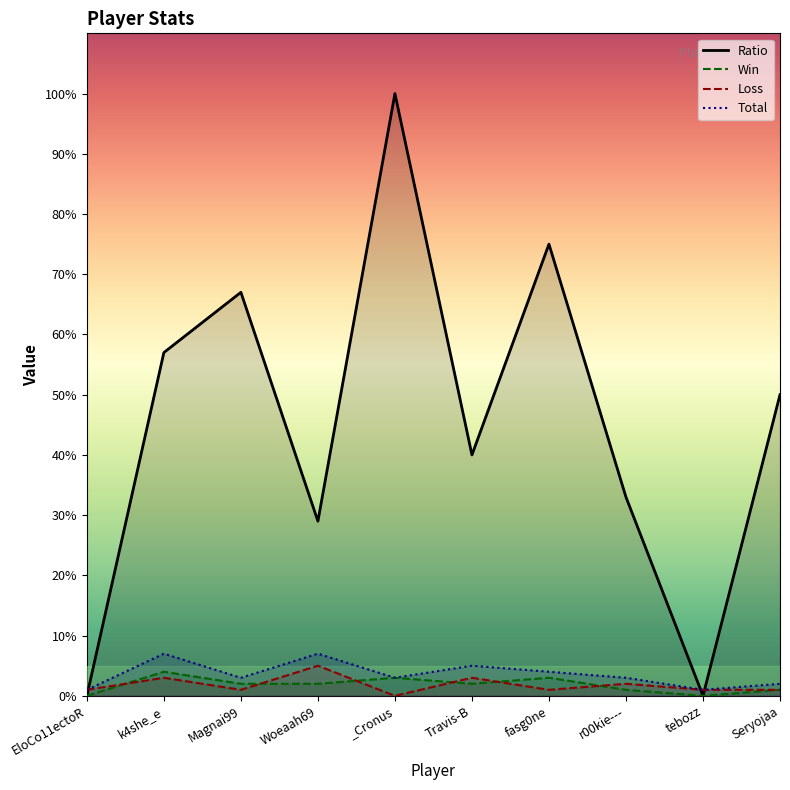

What position from the left is EloCo11ectoR?

1